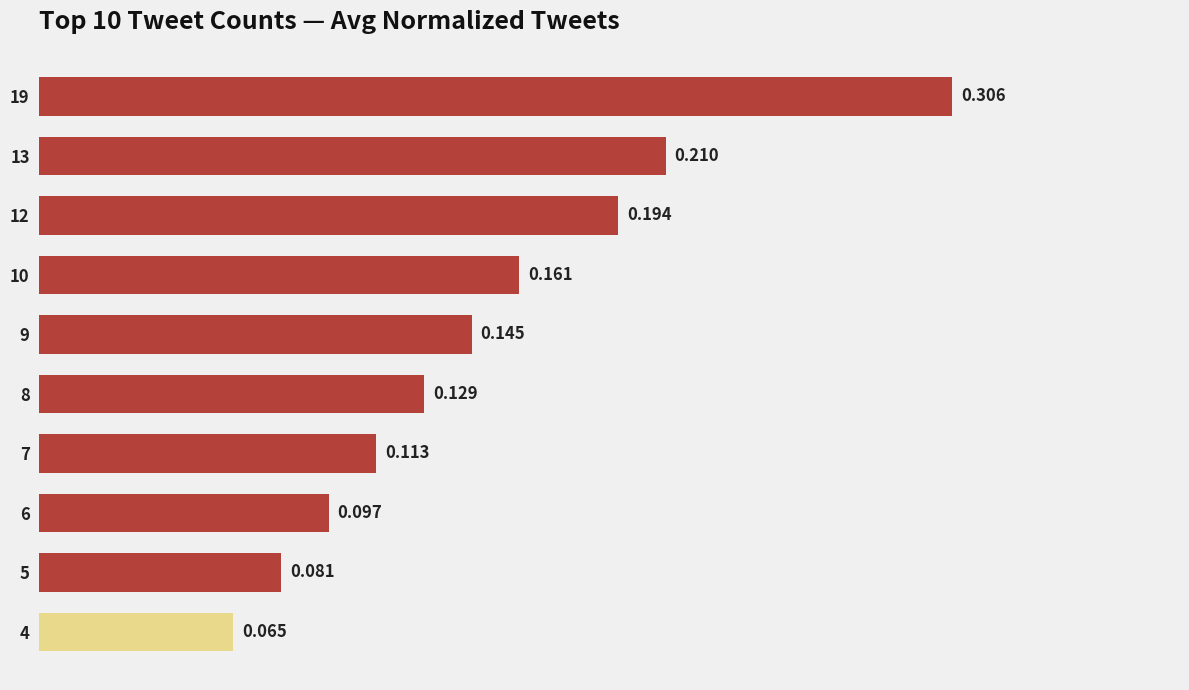

Which has a higher value, 4 or 7?

7